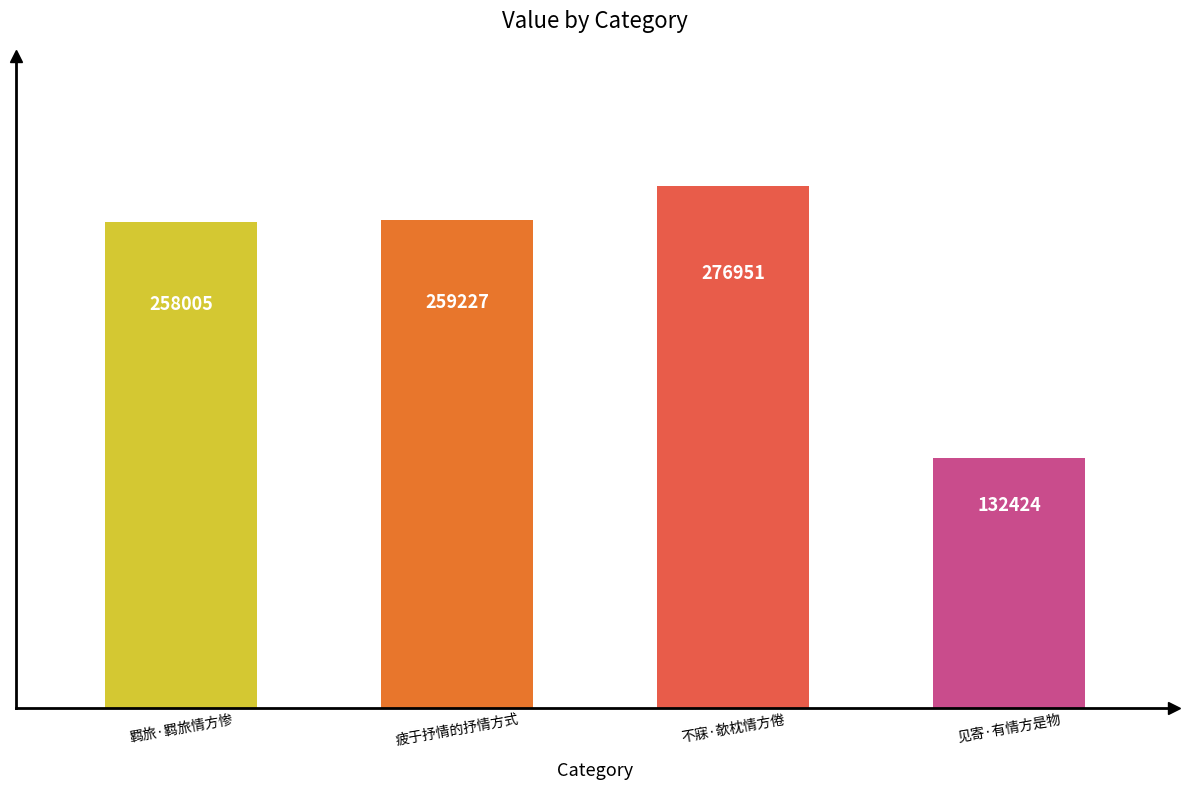

Reading right to left, transcribe all the data shown in this chart.

132424	276951	259227	258005